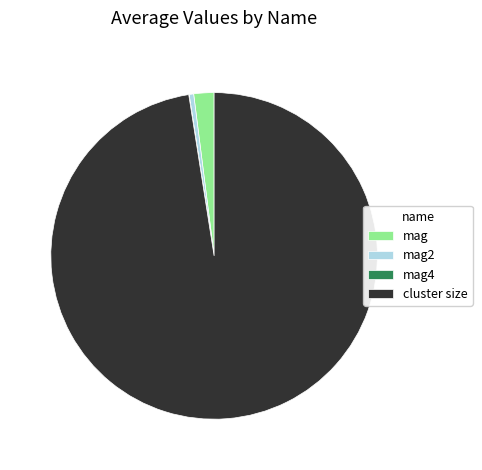

Is there any slice that represents more than half of the pie?

Yes